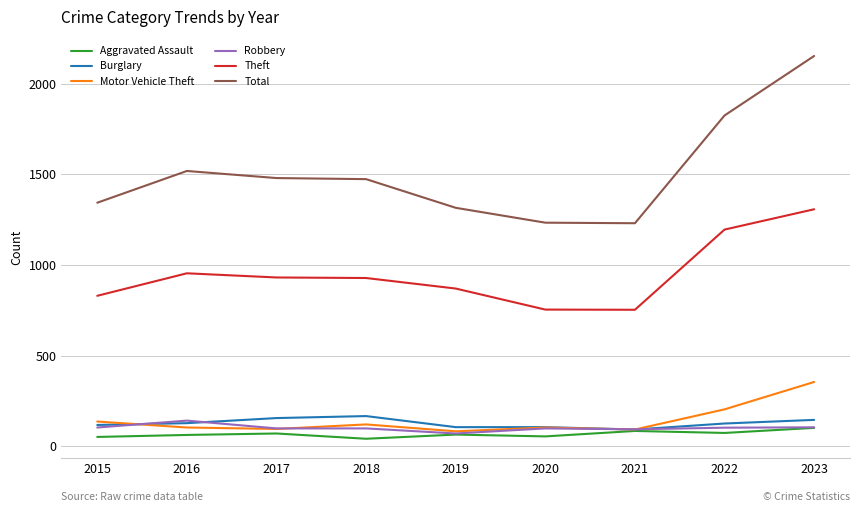

Where is the first local maximum for Motor Vehicle Theft?

2018